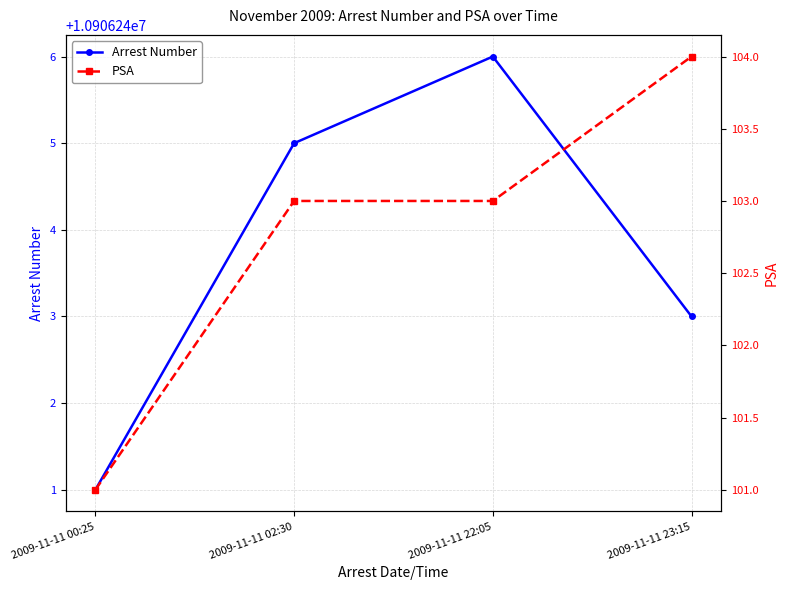

Reading left to right, extract all data points from this chart.

Arrest Number: 10906241	10906245	10906246	10906243
PSA: 101	103	103	104